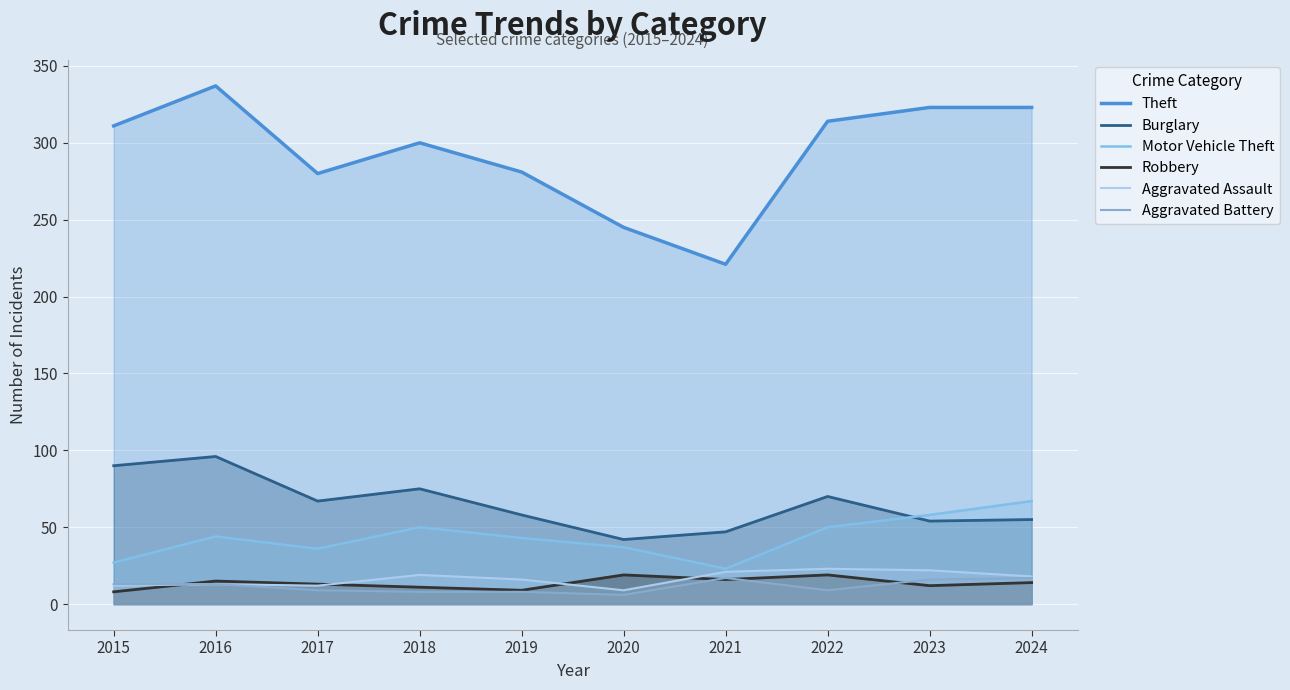

What are all the series names shown in the legend?

Theft, Burglary, Motor Vehicle Theft, Robbery, Aggravated Assault, Aggravated Battery